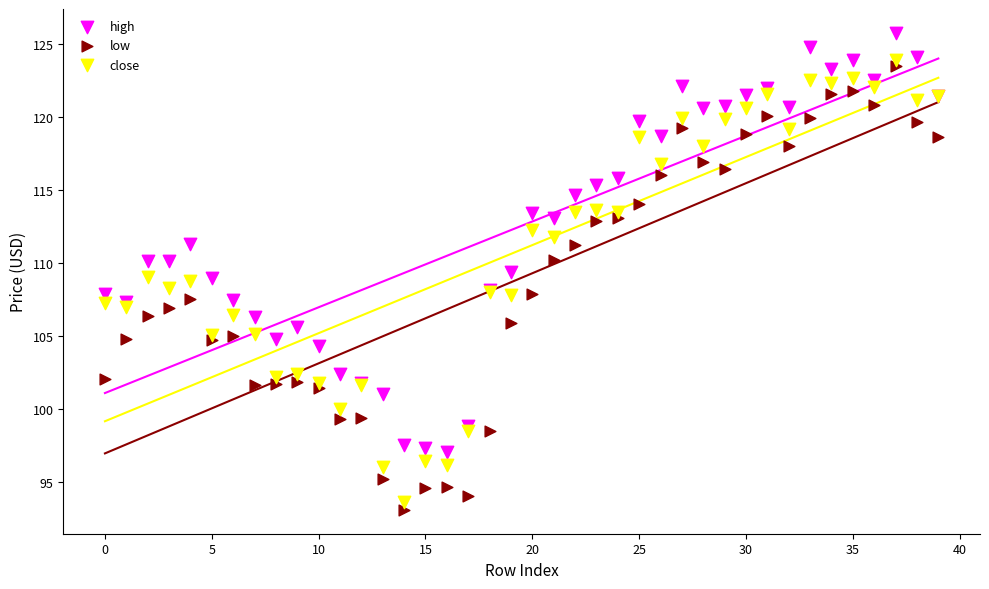

What are all the series names shown in the legend?

high, low, close